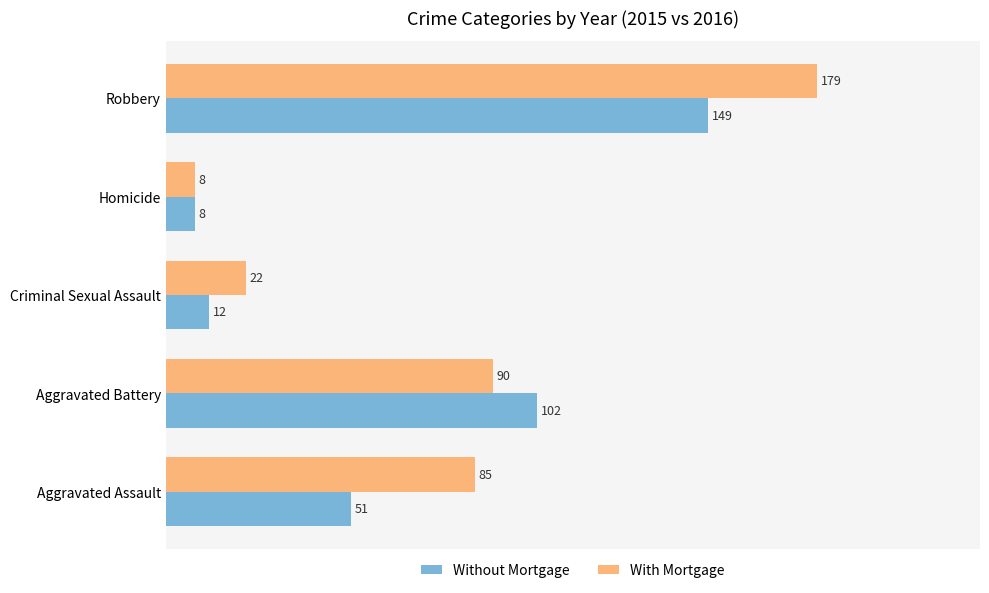

Which series has the largest range (max minus min)?

With Mortgage